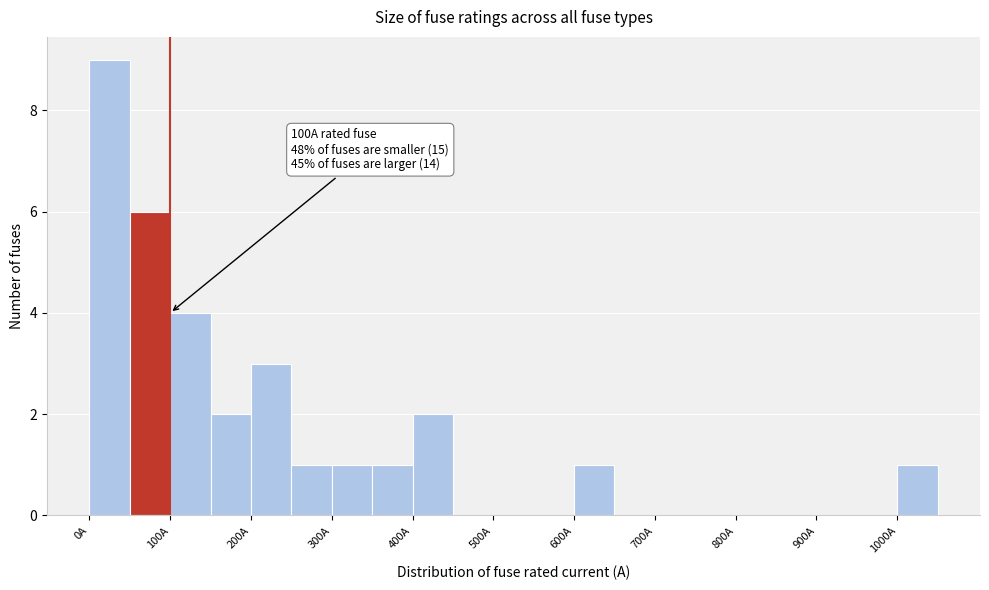

Over which range of the x-axis is the bar tallest?

0 to 50